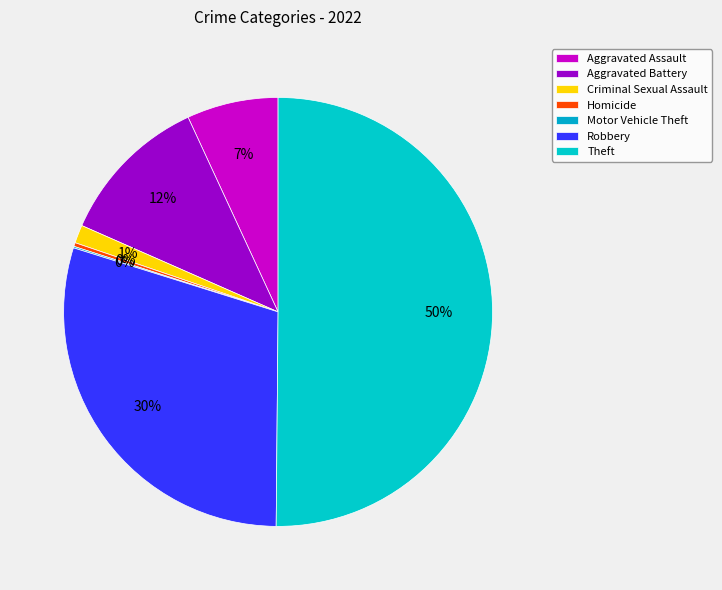

What is the total percentage of Motor Vehicle Theft and Criminal Sexual Assault?

1.5%